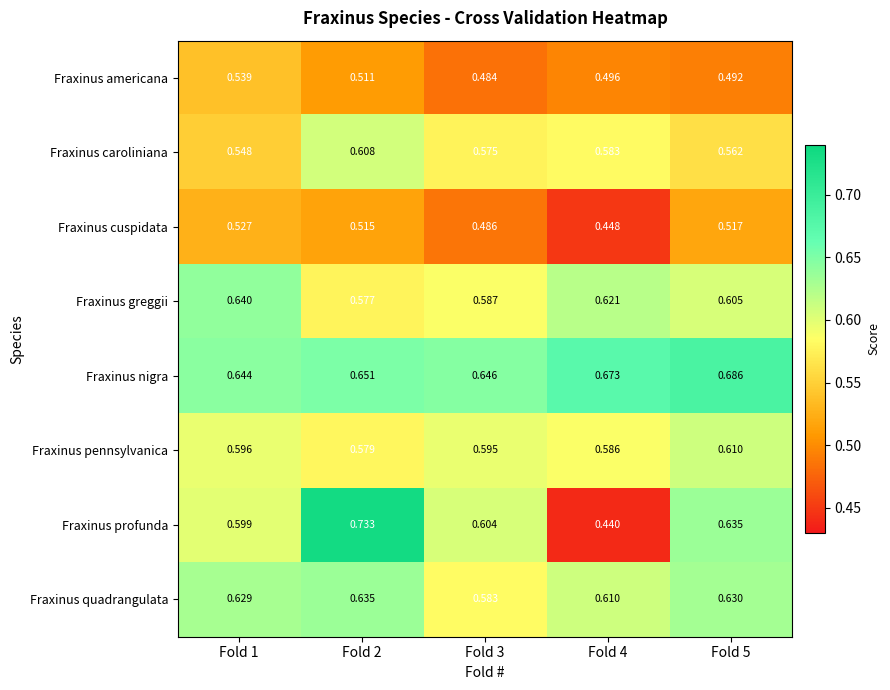

Rank the series at Fold 5 from highest to lowest value.

Fraxinus nigra, Fraxinus profunda, Fraxinus quadrangulata, Fraxinus pennsylvanica, Fraxinus greggii, Fraxinus caroliniana, Fraxinus cuspidata, Fraxinus americana